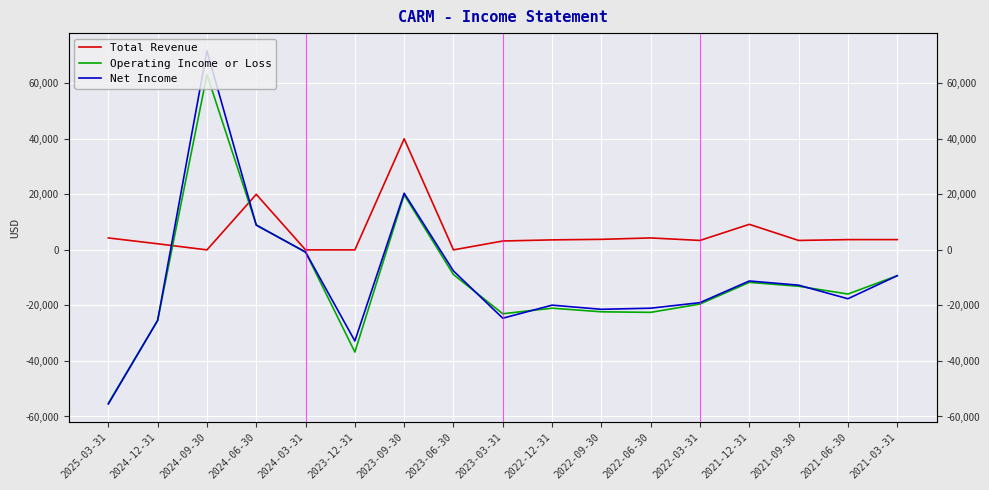

What is the label of the 3rd point from the right?

2021-09-30